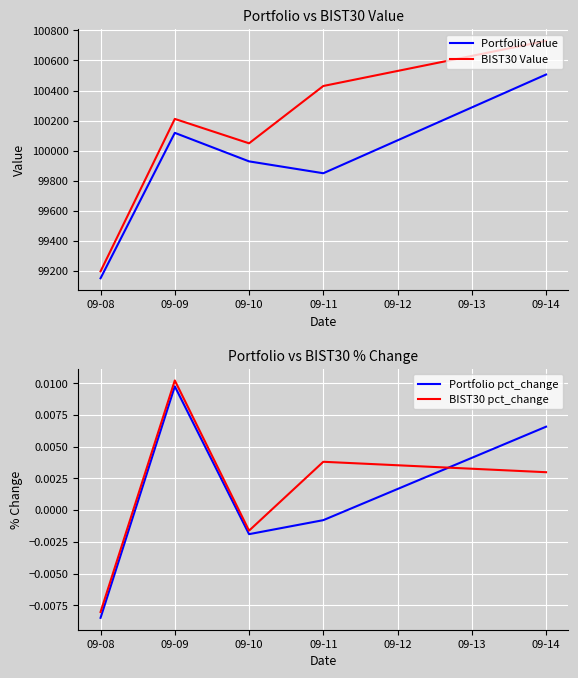

Which series changed the most between 09-08 and 09-11?

BIST30 Value